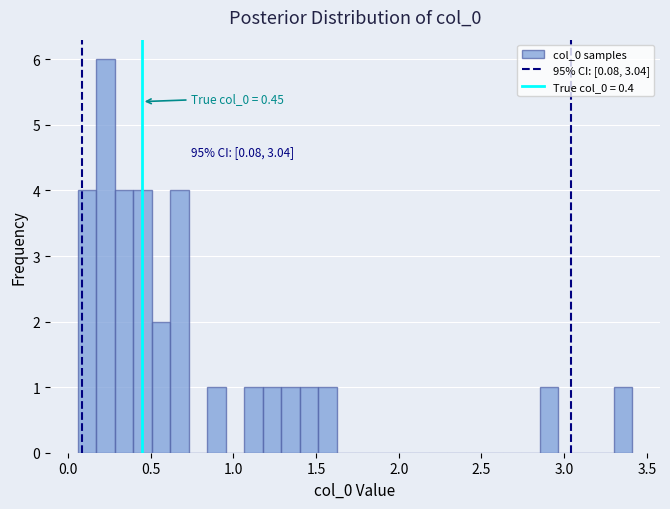

Around what value on the x-axis is the tallest bar? Give the approximate position of its centre, as read against the axis.

0.25